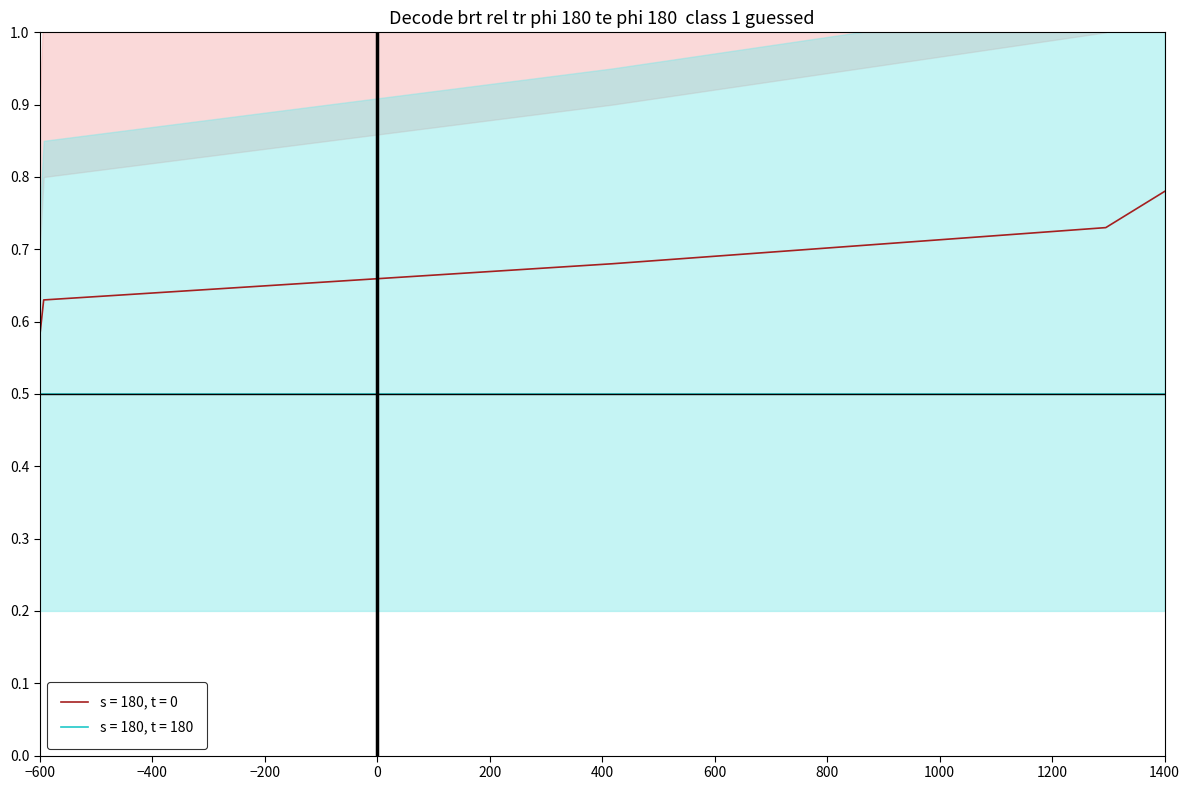

The value of s = 180, t = 0 at 1400 is 0.3. True or false?

False